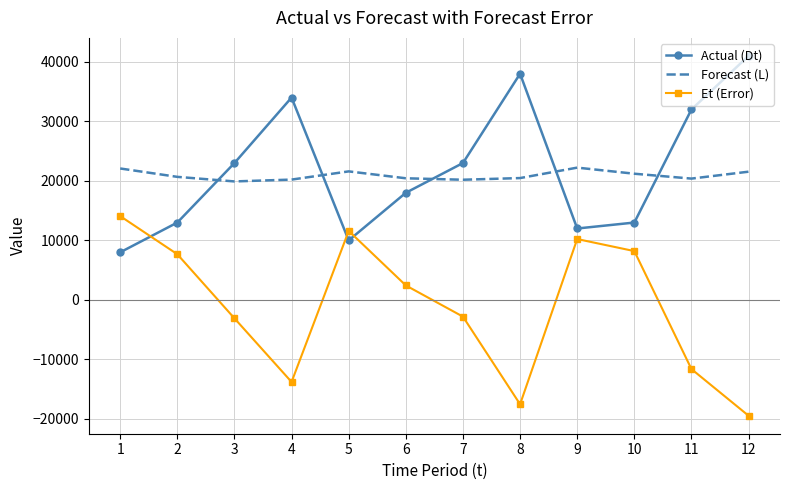

How many series are shown in this chart?

3